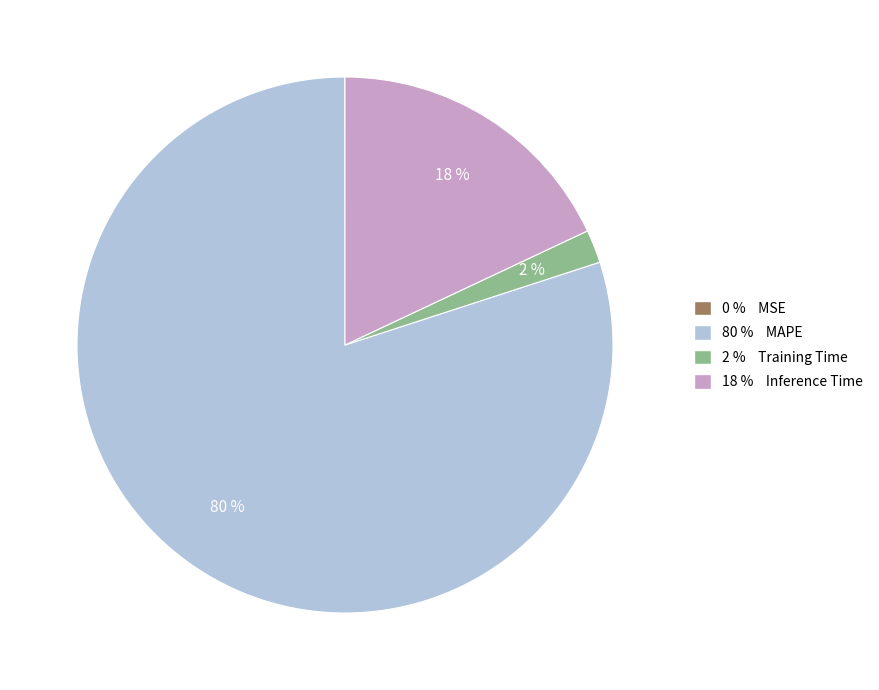

Is there a majority slice in this chart?

Yes